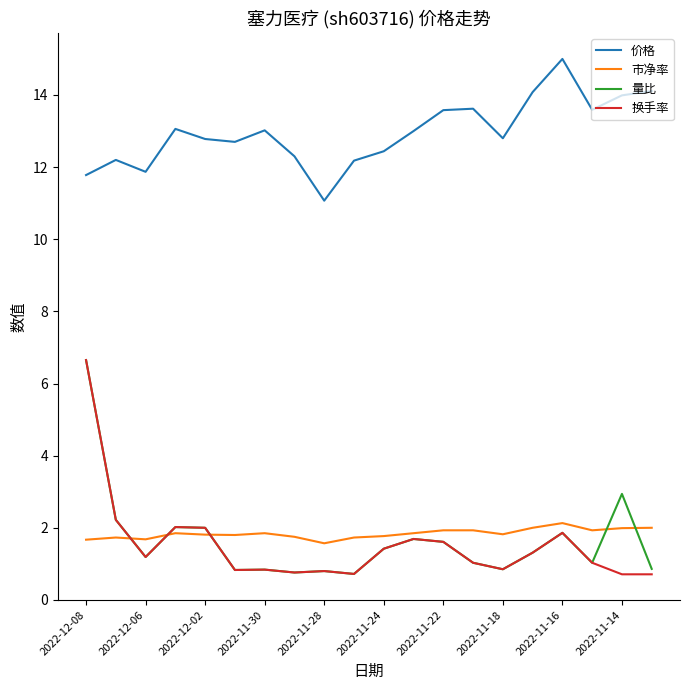

What is the greatest value displayed?

15.0